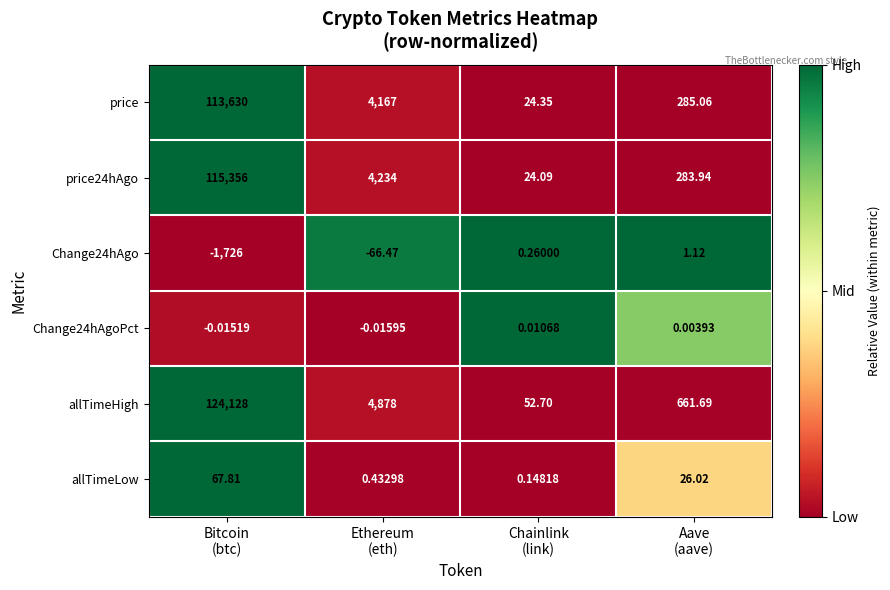

At which category is the sum across all series the highest?

Bitcoin
(btc)